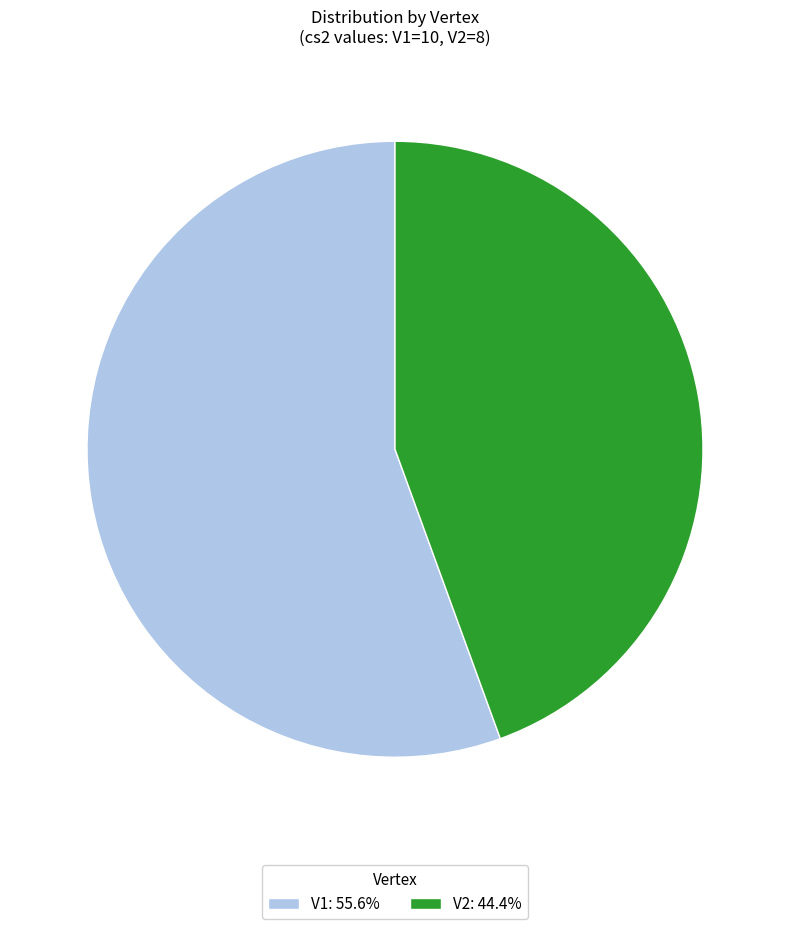

True or false: V2 accounts for 32% of the total.

False